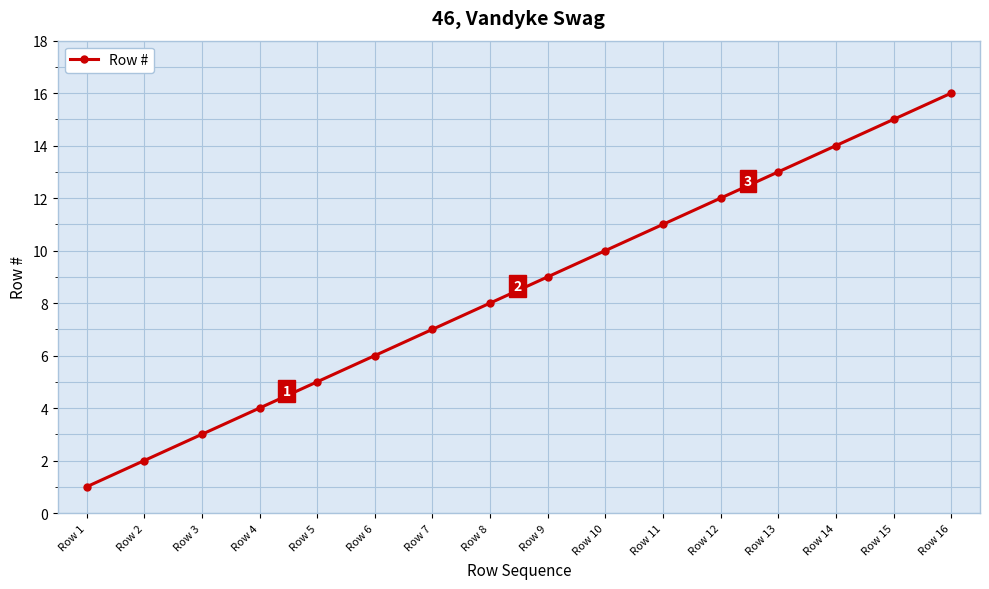

What is the ratio of the value at Row 1 to the value at Row 14?

0.1